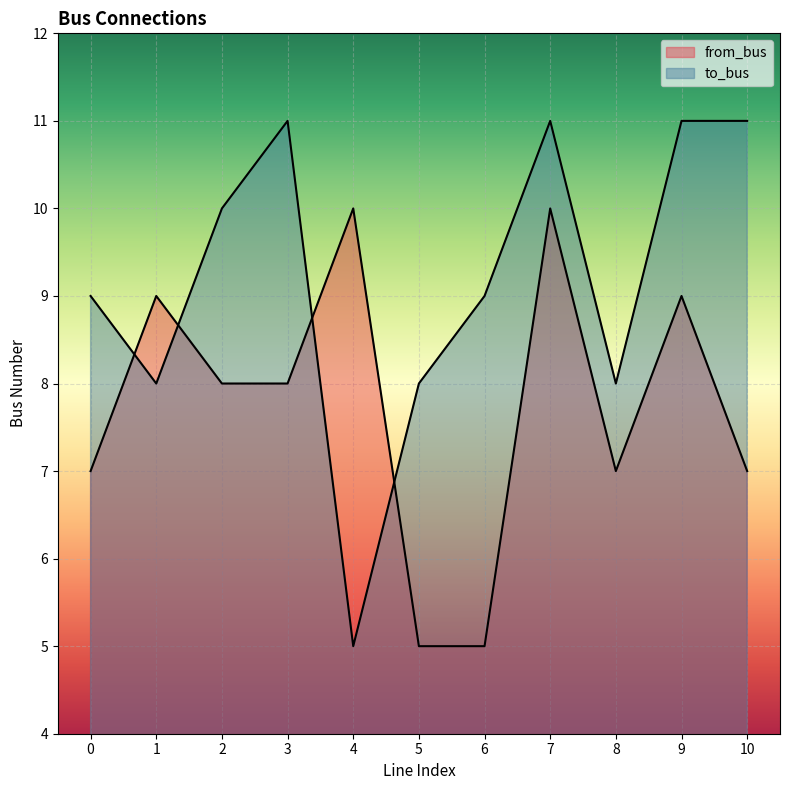

Count the number of data series in this chart.

2